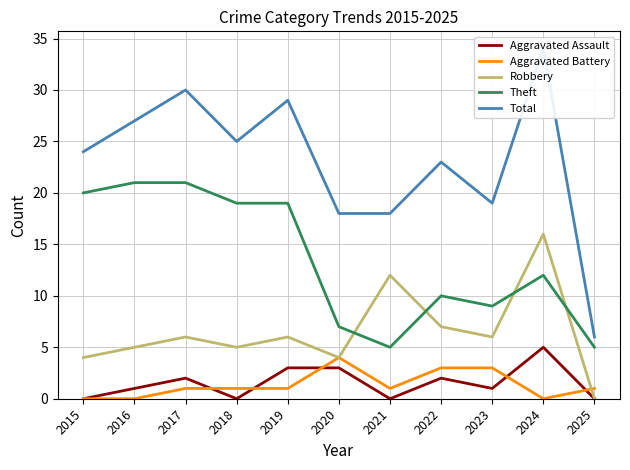

The Total series shows 24 at 2015. True or false?

True